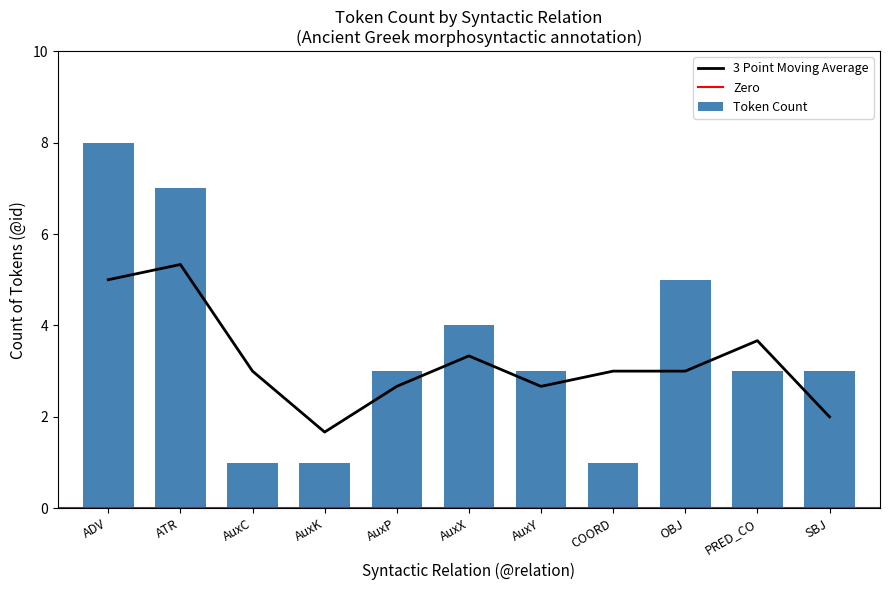

The chart shows a value of 1 at PRED_CO. True or false?

False